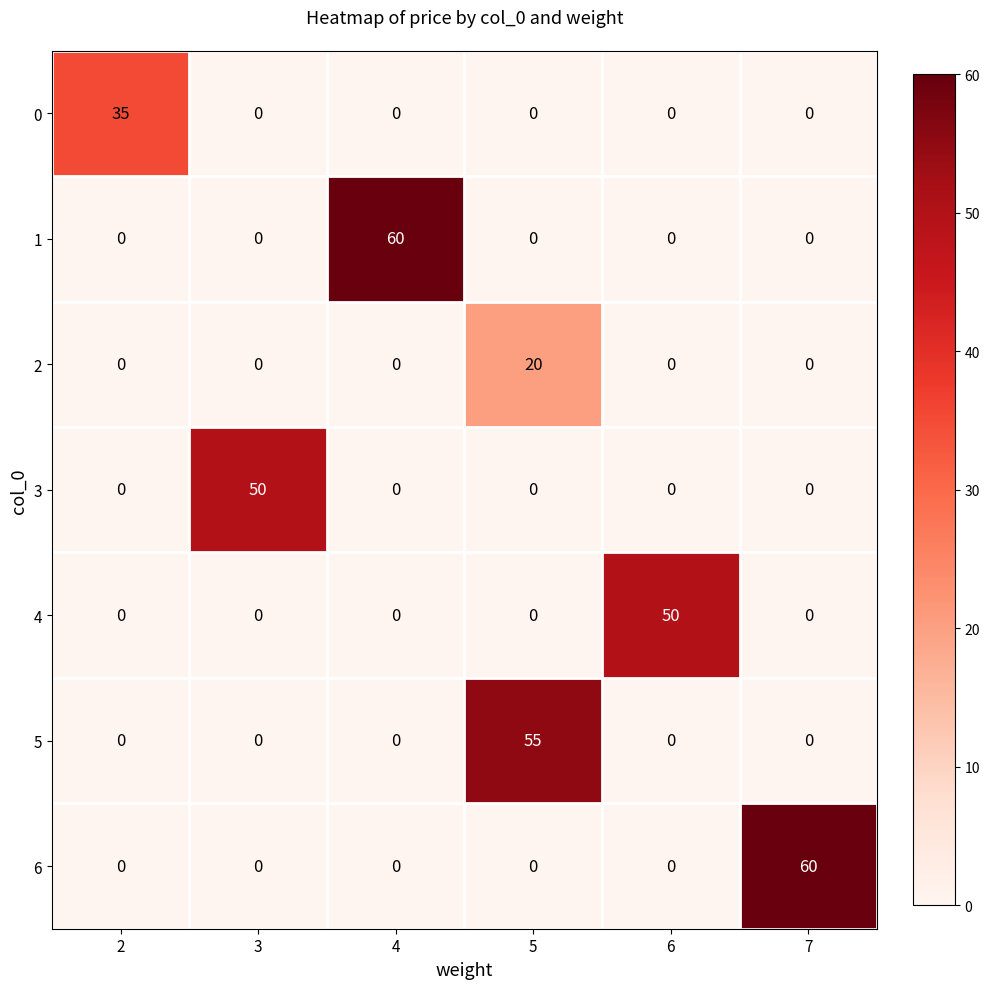

What is the spread (max minus min) of values at 5?

55